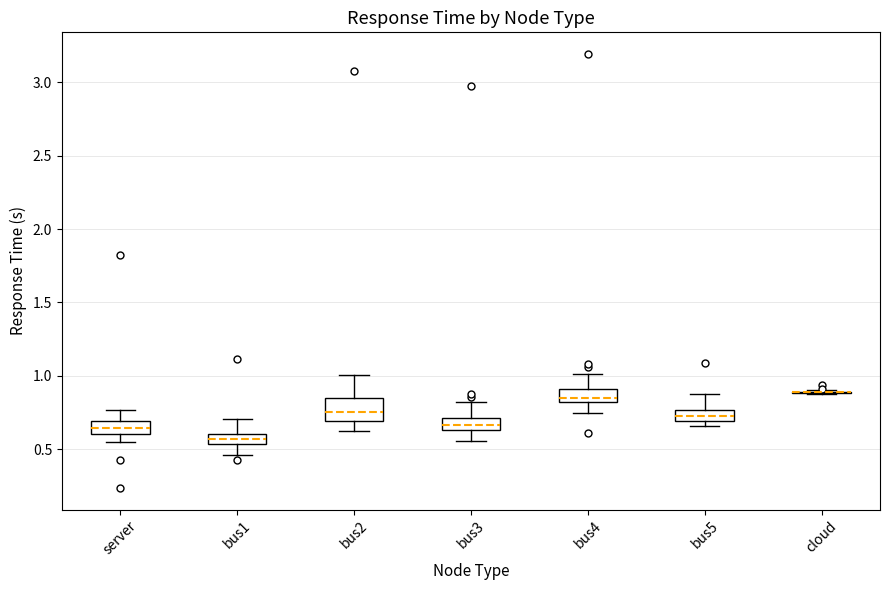

Which box is the tallest, from its lower edge to its upper edge?

bus2